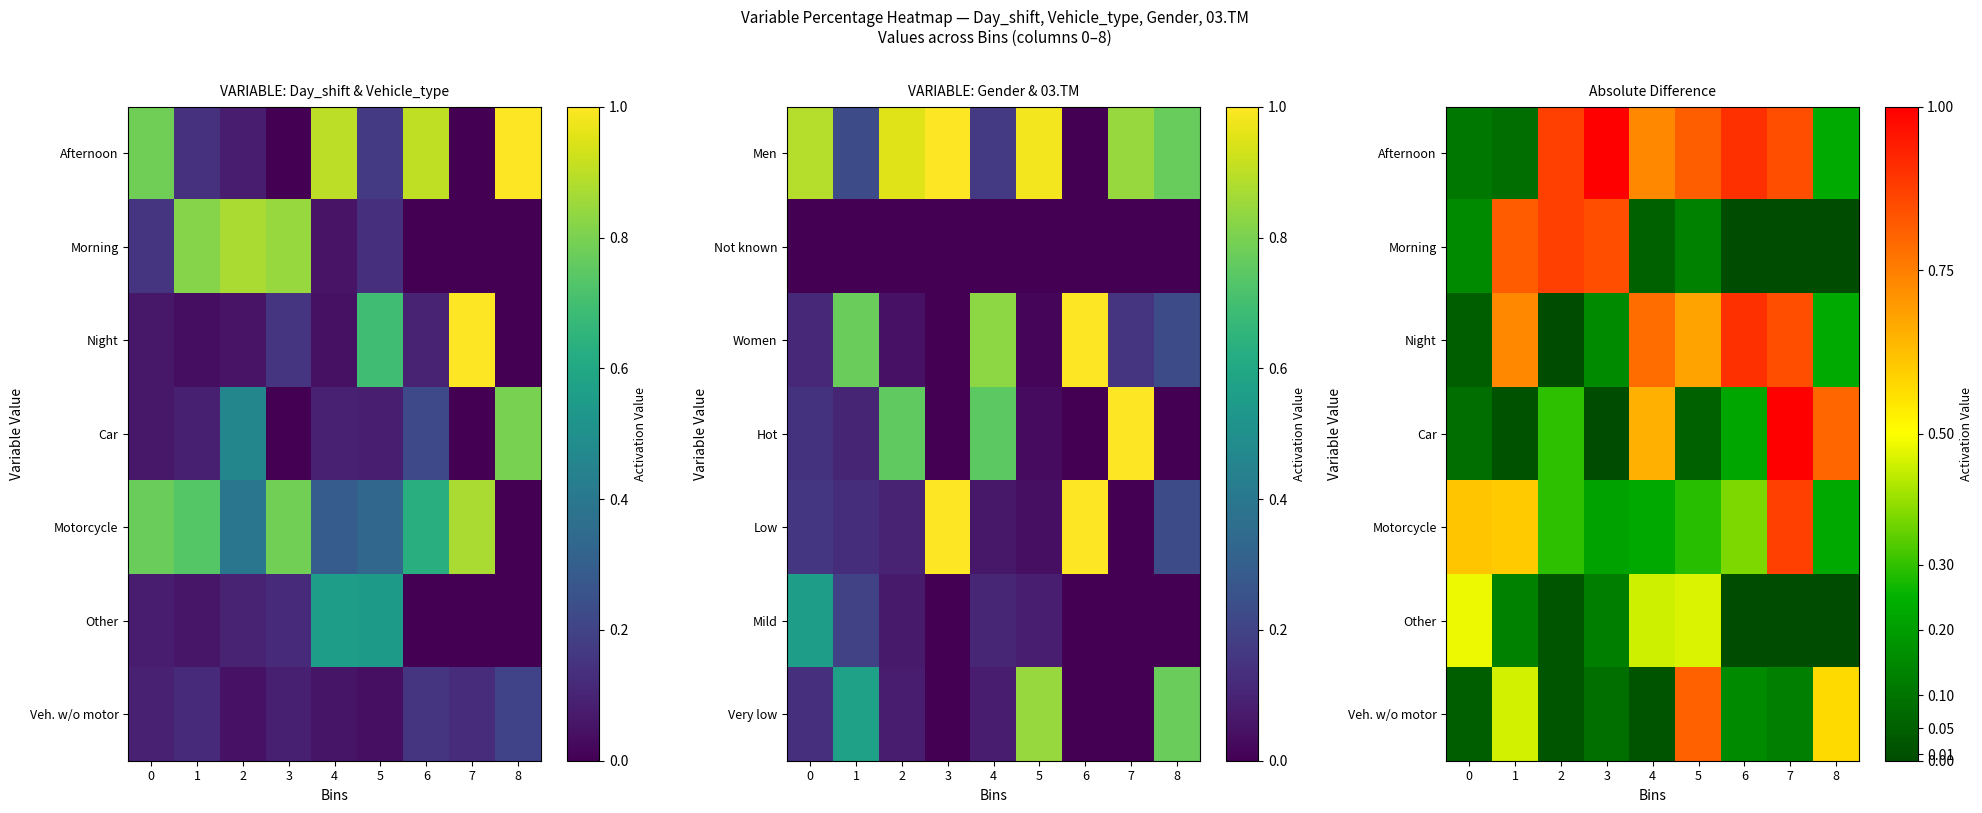

The value of Afternoon at 8 is 0.2. True or false?

True